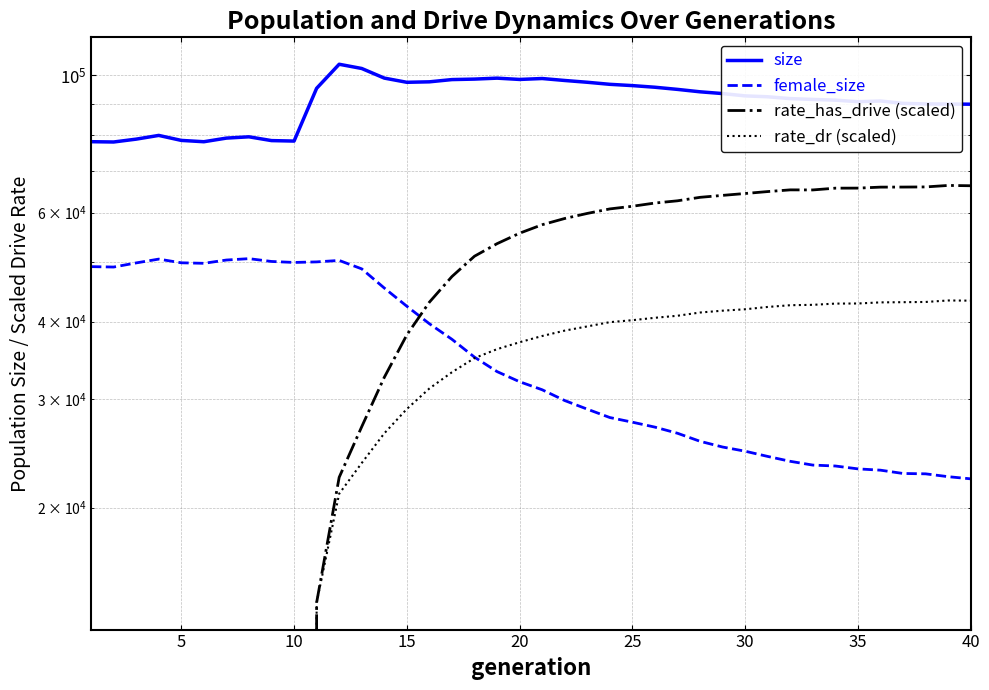

Reading left to right, what are all the values shown in this chart?

size: 78141.0	78052.0	78889.0	79990.0	78517.0	78129.0	79192.0	79574.0	78460.0	78323.0	95319.0	104260.0	102631.0	99024.0	97486.0	97655.0	98475.0	98653.0	99002.0	98526.0	98867.0	98147.0	97496.0	96753.0	96294.0	95706.0	94945.0	94094.0	93479.0	92673.0	92369.0	91737.0	91458.0	91216.0	90689.0	90929.0	90123.0	89940.0	89898.0	89849.0
female_size: 49070.0	48996.0	49755.0	50466.0	49775.0	49681.0	50291.0	50550.0	50023.0	49840.0	49943.0	50216.0	48664.0	45314.0	42341.0	39669.0	37436.0	35029.0	33195.0	31964.0	31024.0	29802.0	28862.0	27975.0	27495.0	26993.0	26384.0	25606.0	25066.0	24678.0	24203.0	23766.0	23435.0	23355.0	23107.0	22995.0	22714.0	22684.0	22445.0	22265.0
rate_has_drive (scaled): 0.0	0.0	0.0	0.0	0.0	0.0	0.0	0.0	0.0	0.0	14040.0	22390.6	27034.3	32489.3	38053.4	42987.6	47292.0	51012.9	53449.9	55574.1	57357.8	58705.2	59823.7	60836.5	61440.3	62183.7	62701.9	63519.8	63979.9	64430.2	64895.9	65308.8	65290.4	65724.3	65735.7	65978.2	65993.7	66026.3	66392.9	66318.0
rate_dr (scaled): 0.0	0.0	0.0	0.0	0.0	0.0	0.0	0.0	0.0	0.0	14040.0	21062.1	23613.6	26374.2	28880.7	31170.9	33116.7	34904.8	36087.3	37030.3	37897.9	38667.6	39275.6	39905.7	40197.0	40558.1	40868.3	41361.3	41647.2	41864.9	42228.9	42503.5	42563.6	42759.6	42776.5	42953.6	42985.6	43019.7	43258.8	43232.7